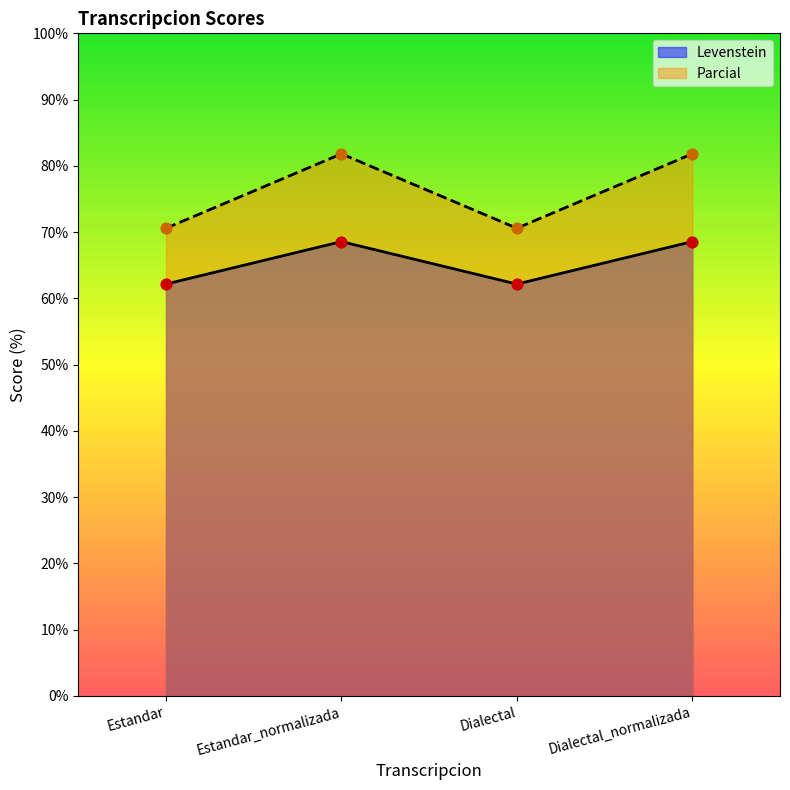

Is the value of Levenstein at Estandar greater than the value of Parcial at Estandar_normalizada?

No